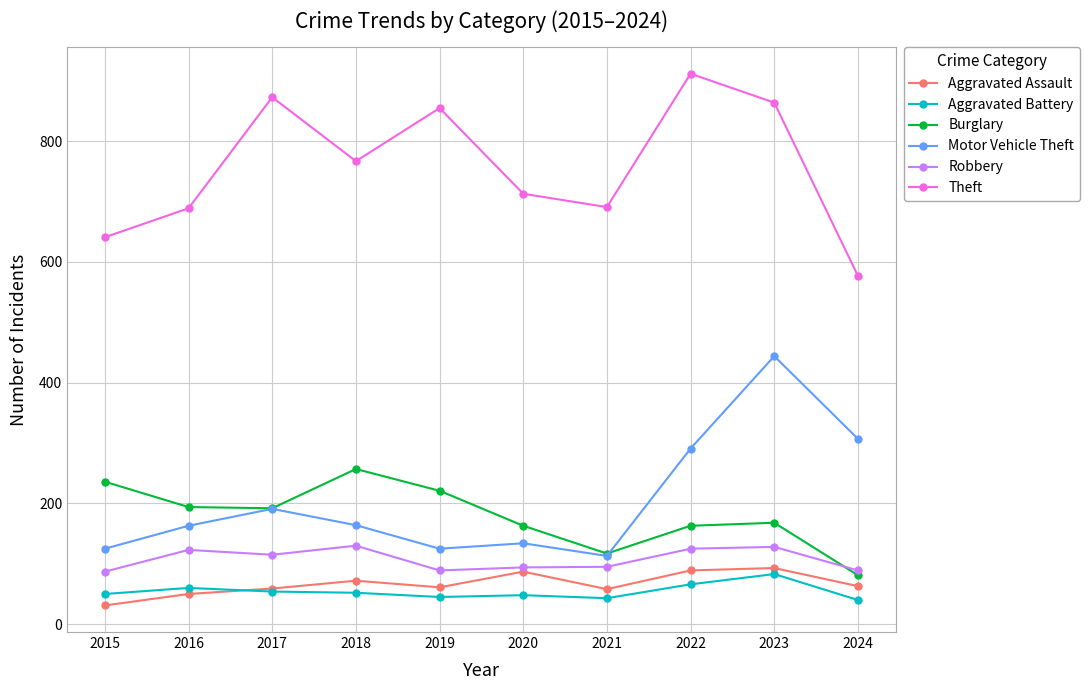

Rank the series by their maximum value, from highest to lowest.

Theft, Motor Vehicle Theft, Burglary, Robbery, Aggravated Assault, Aggravated Battery